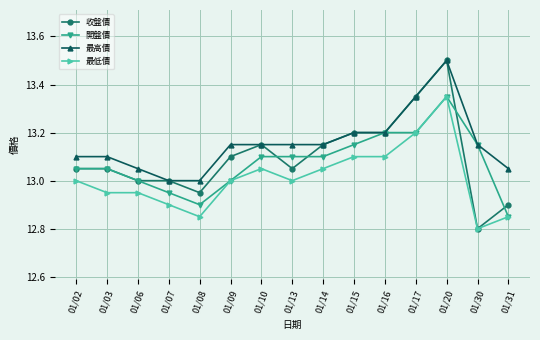

True or false: 最高價 and 最低價 cross at least once.

False